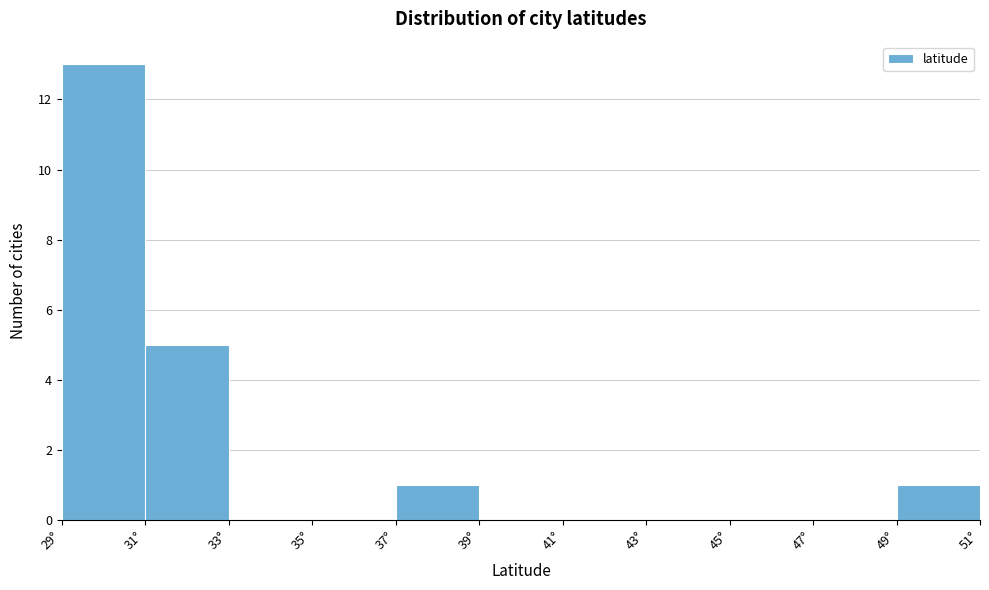

Over which range of the x-axis is the bar tallest?

29 to 31